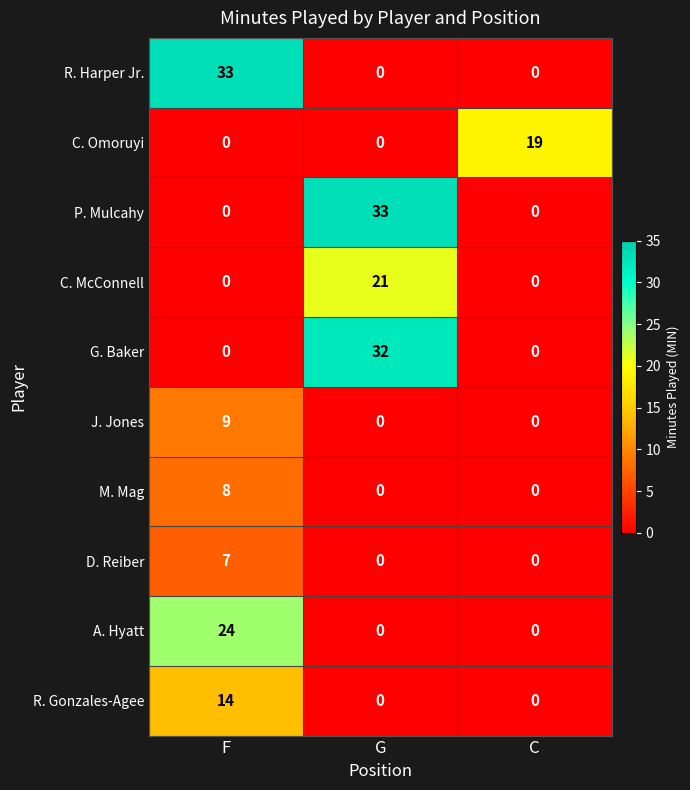

How many data points in R. Gonzales-Agee are above 0?

1